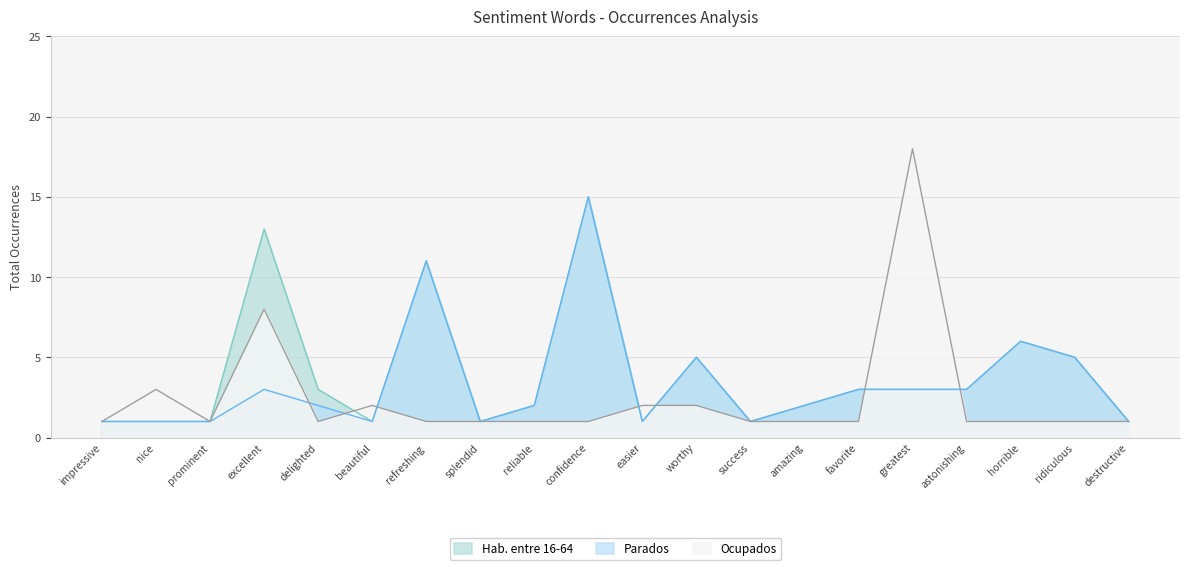

Where is the first local minimum for Ocupados?

prominent